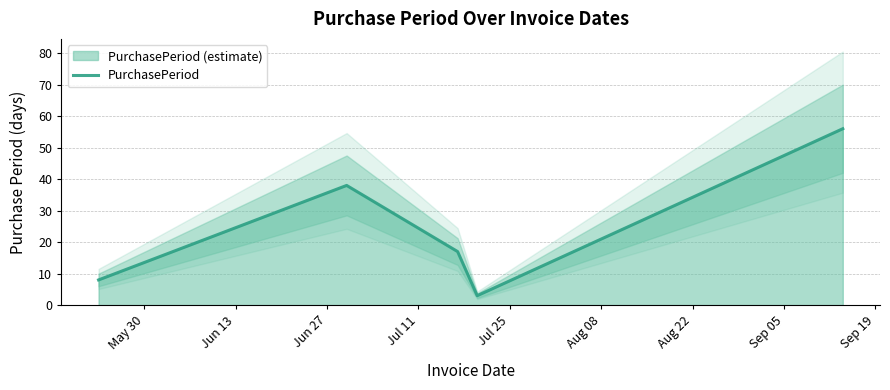

What is the minimum value for PurchasePeriod?

3